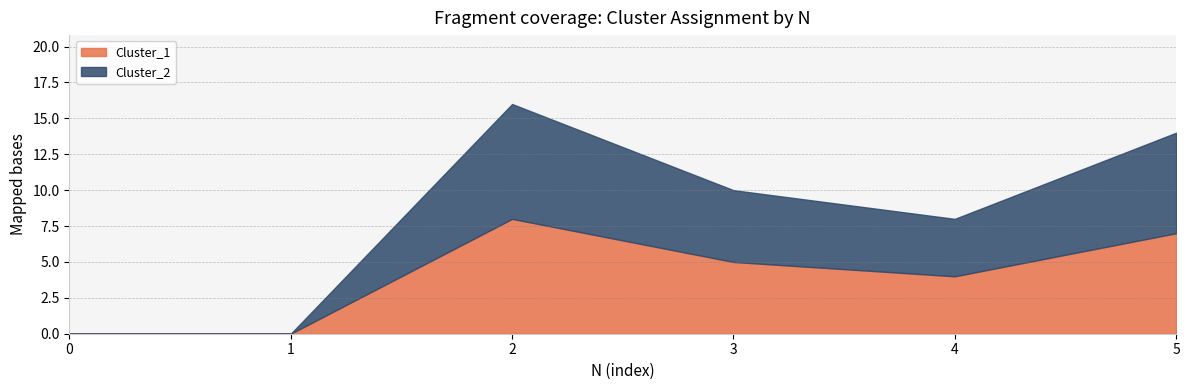

True or false: Cluster_1 has a value of 13 at 2.

False